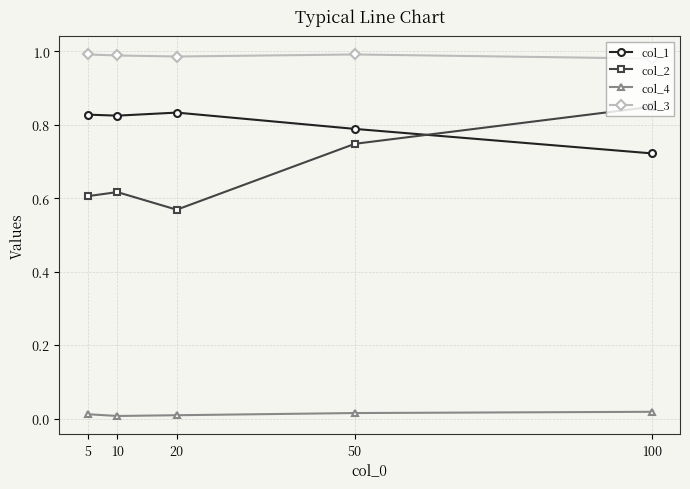

What are all the series names shown in the legend?

col_1, col_2, col_4, col_3